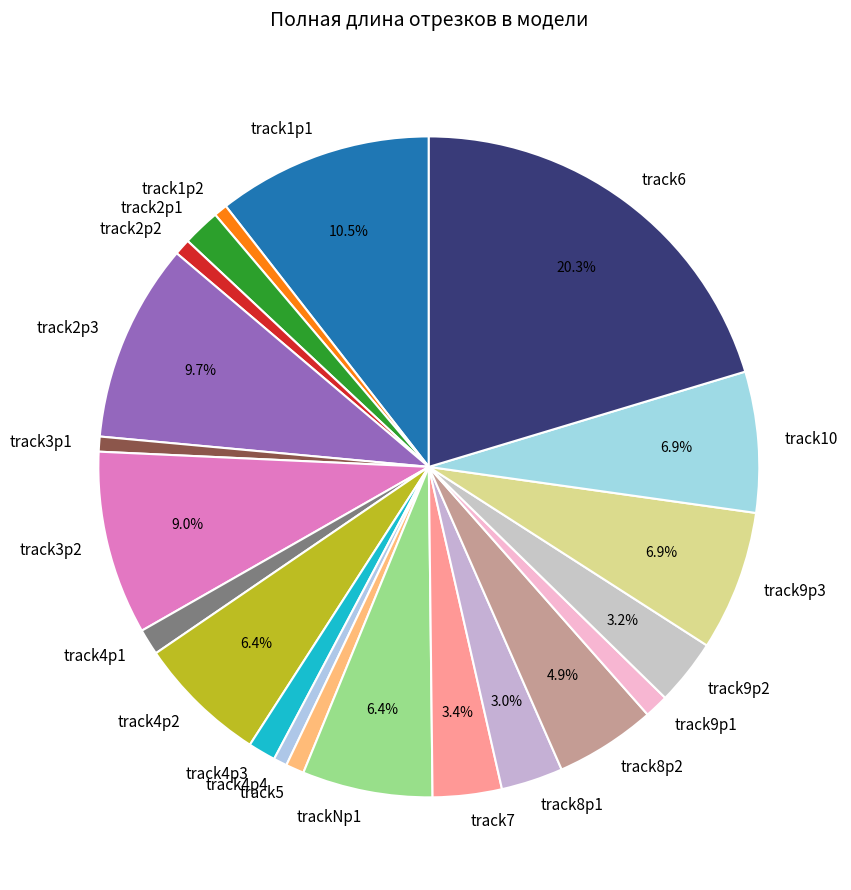

Does track8p2 account for over 50% of the chart?

No